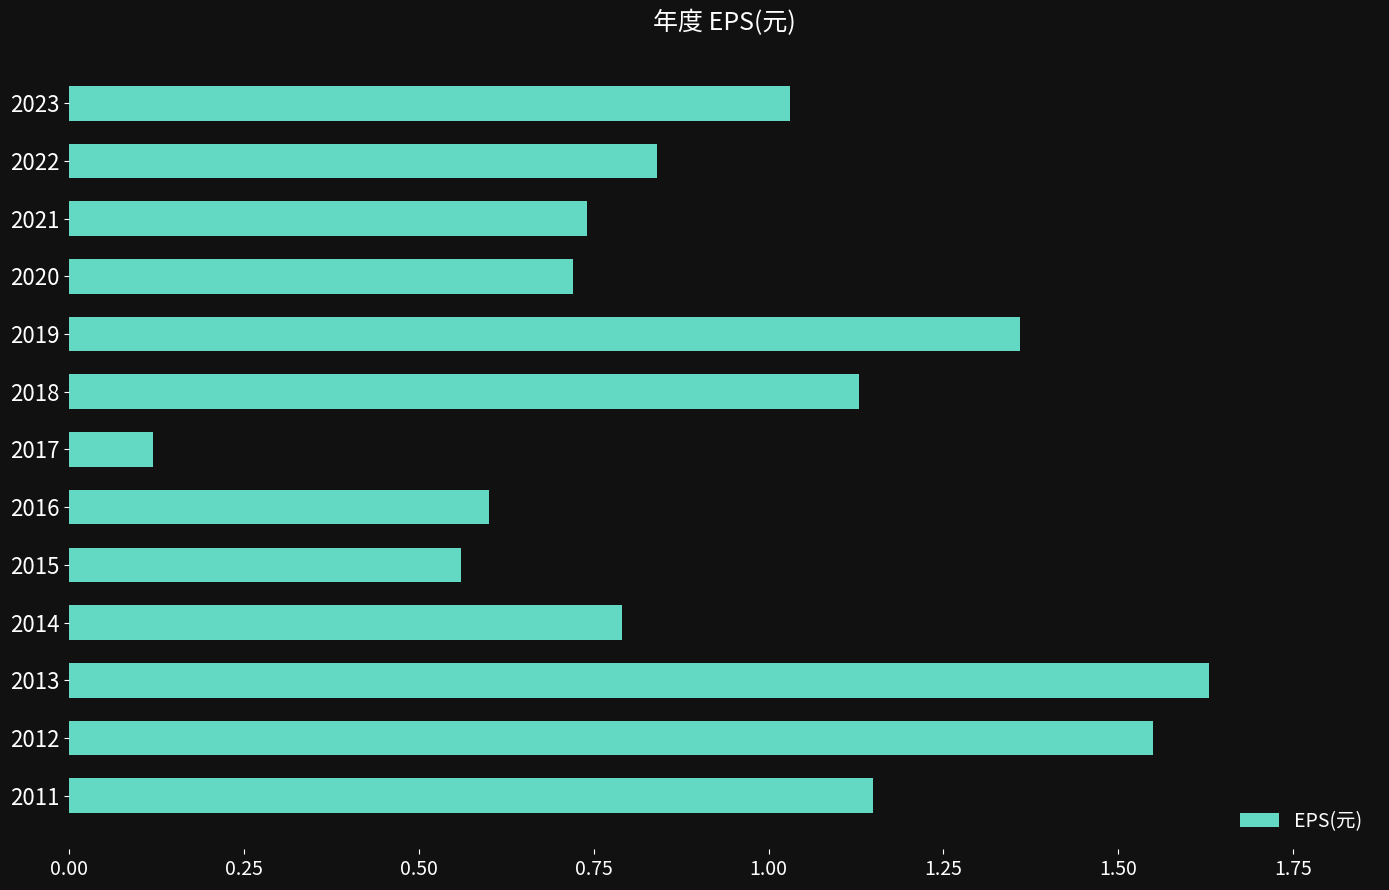

Between 2014 and 2020, which is larger?

2014